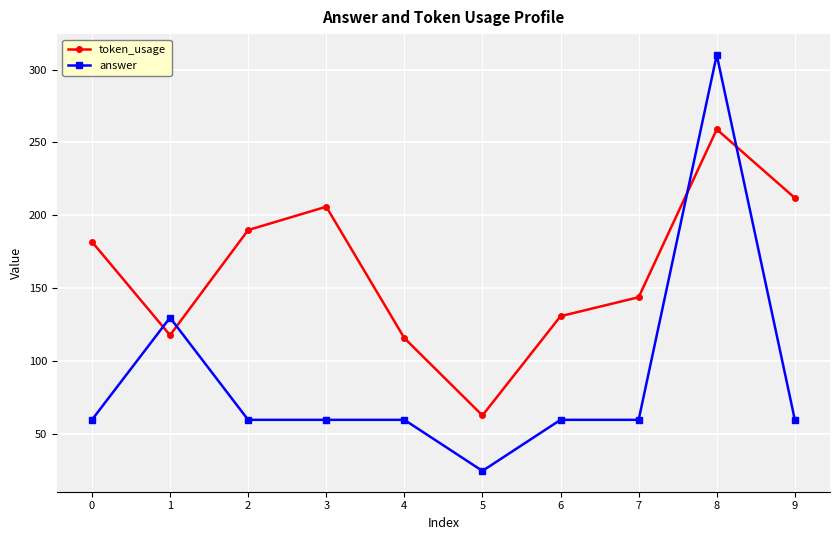

Count the number of categories in the chart.

10